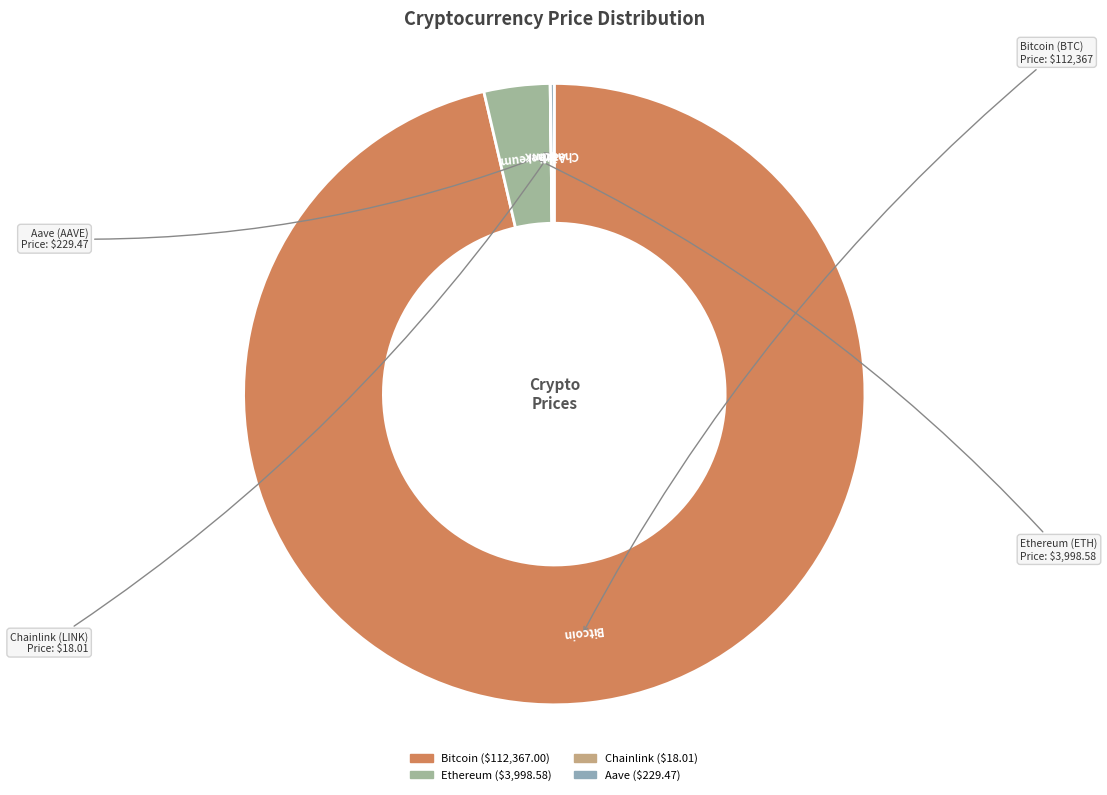

Is it true that Bitcoin is 96% of the pie?

True